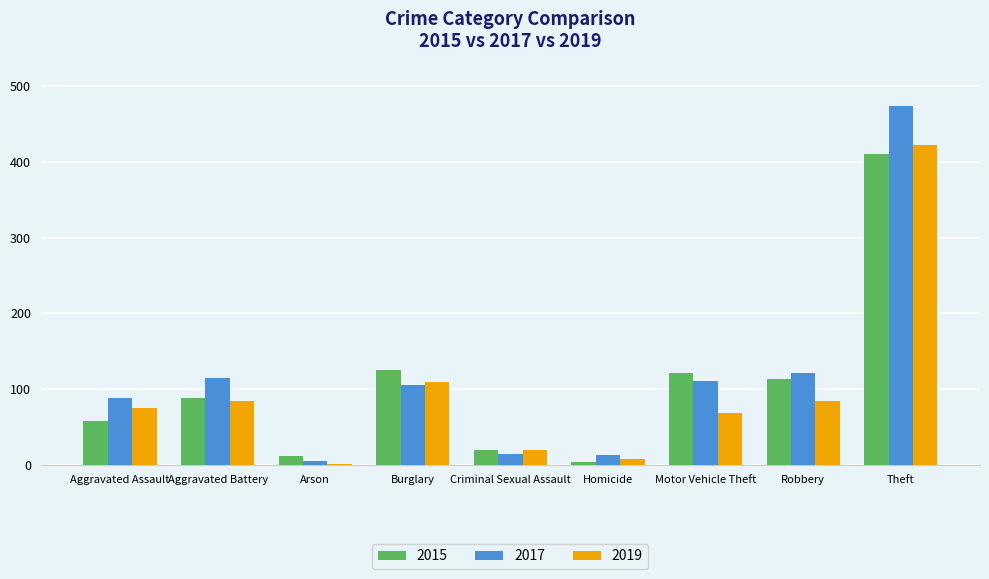

At which label is 2019 closest to 212?

Burglary